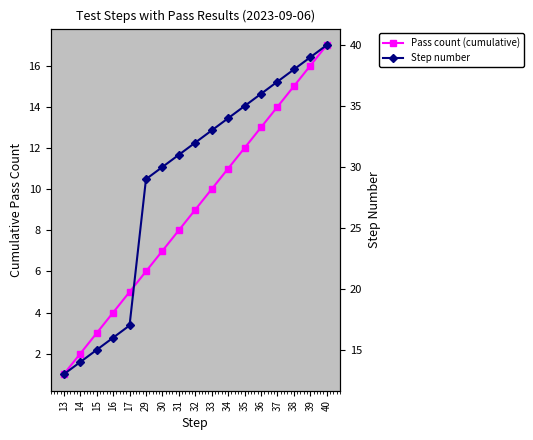

At which category is the sum across all series the highest?

40